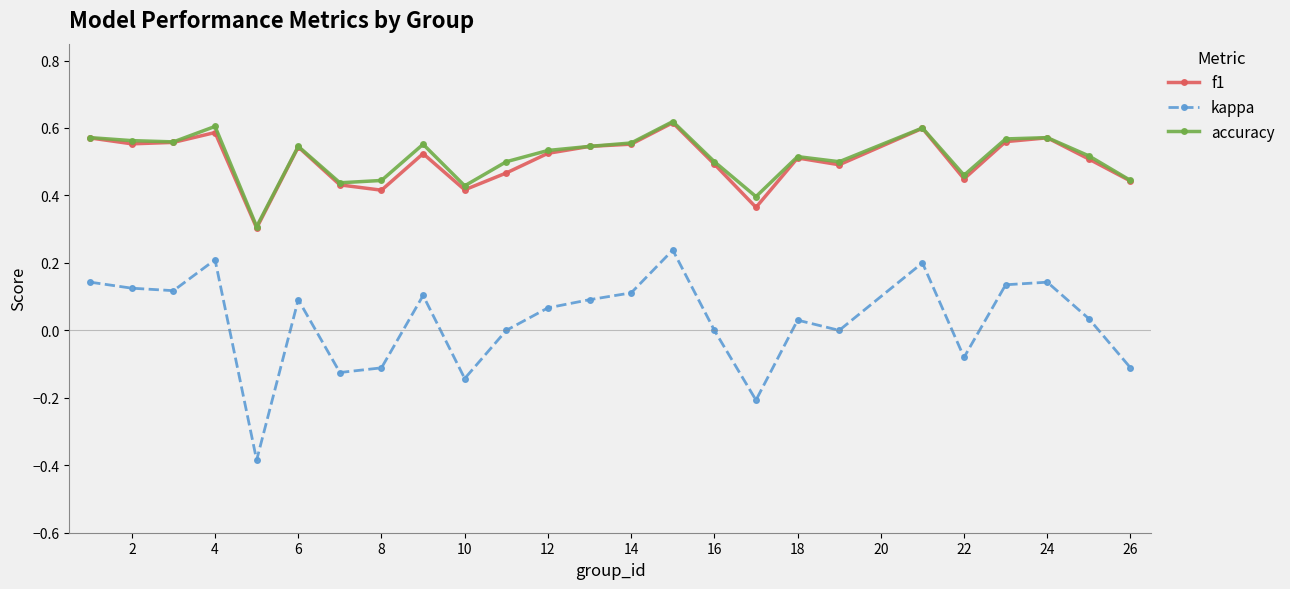

True or false: accuracy has more than 2 points higher than both neighbors.

True